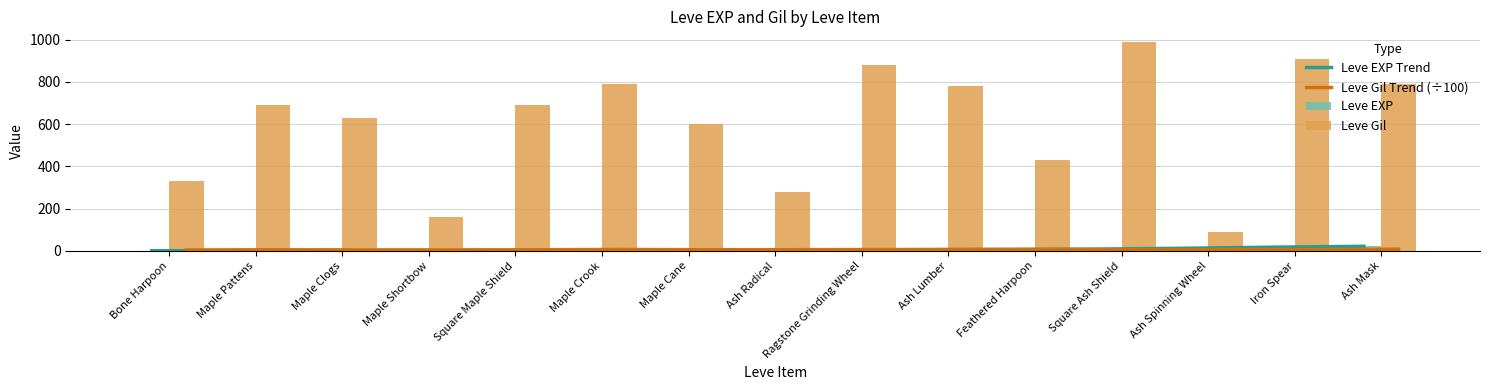

What is the value of the Leve Gil Trend (÷100) bar at the 6th from the left?

6.9